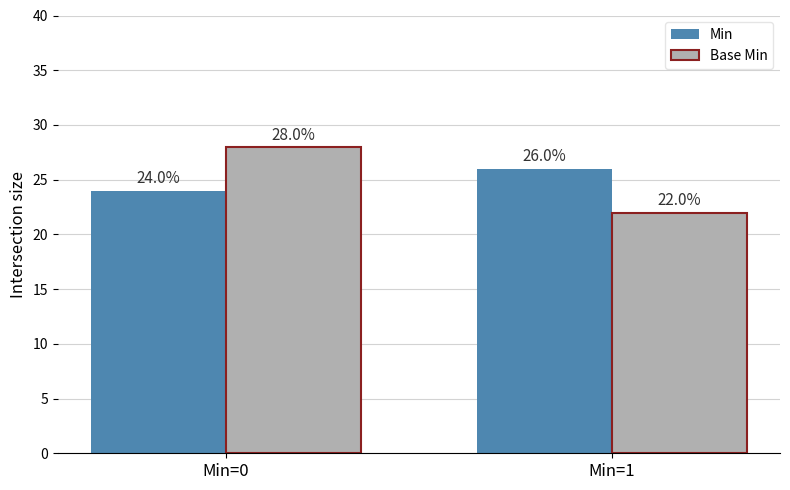

Which series changed the most between Min=0 and Min=1?

Base Min